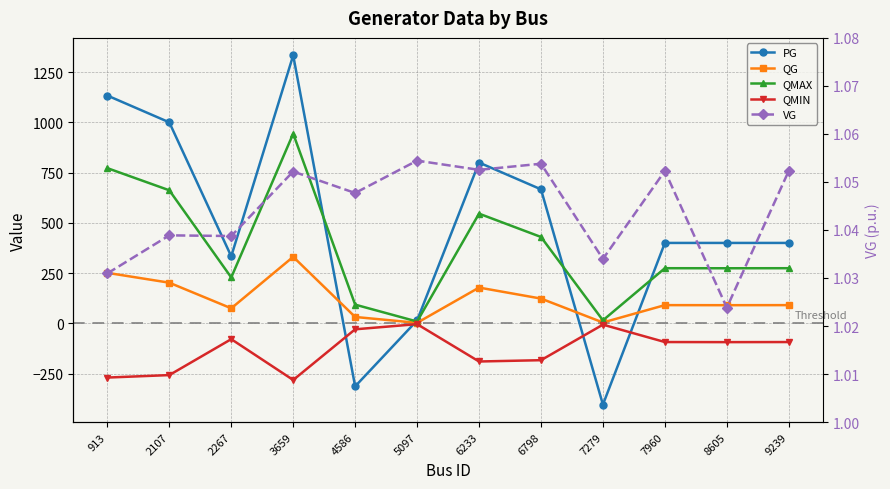

What is the spread (max minus min) of values at 2267?

412.2